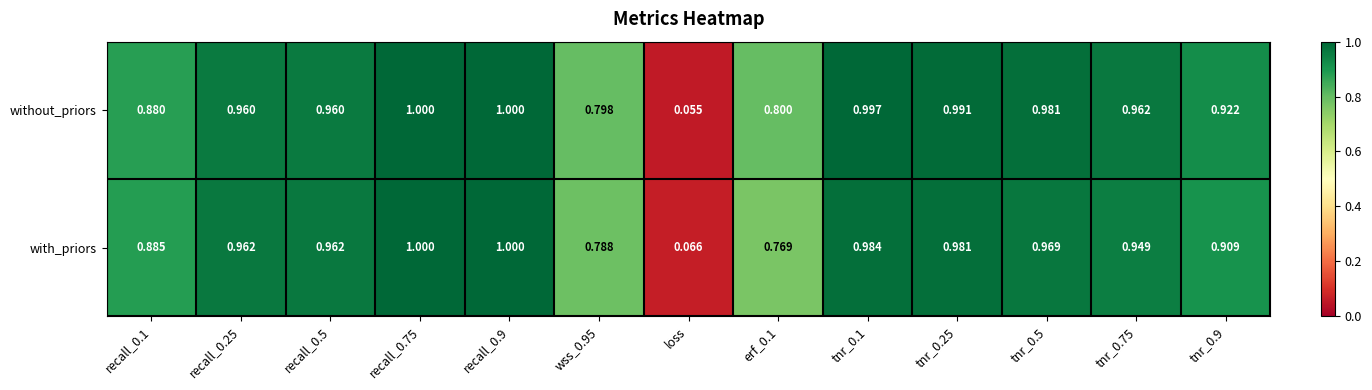

Which series changed the most between erf_0.1 and tnr_0.1?

with_priors